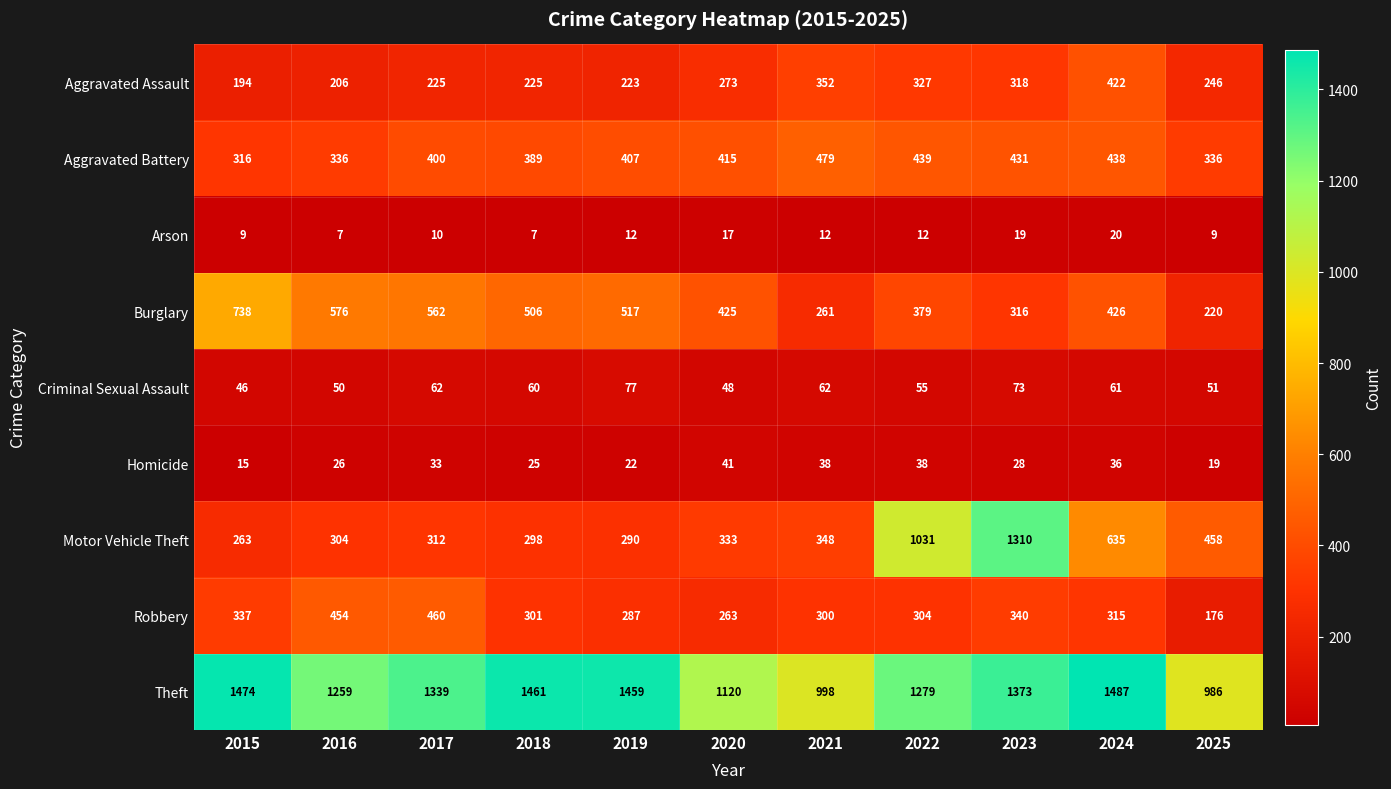

At which category is the sum across all series the highest?

2023